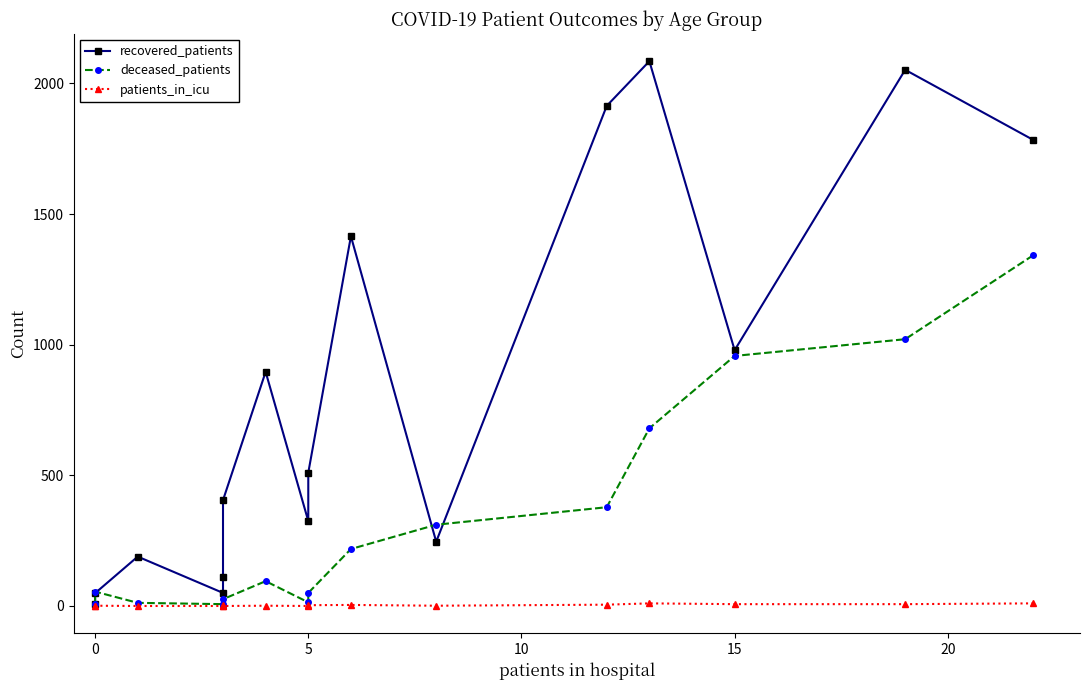

How many interior local peaks does the patients_in_icu series have?

5